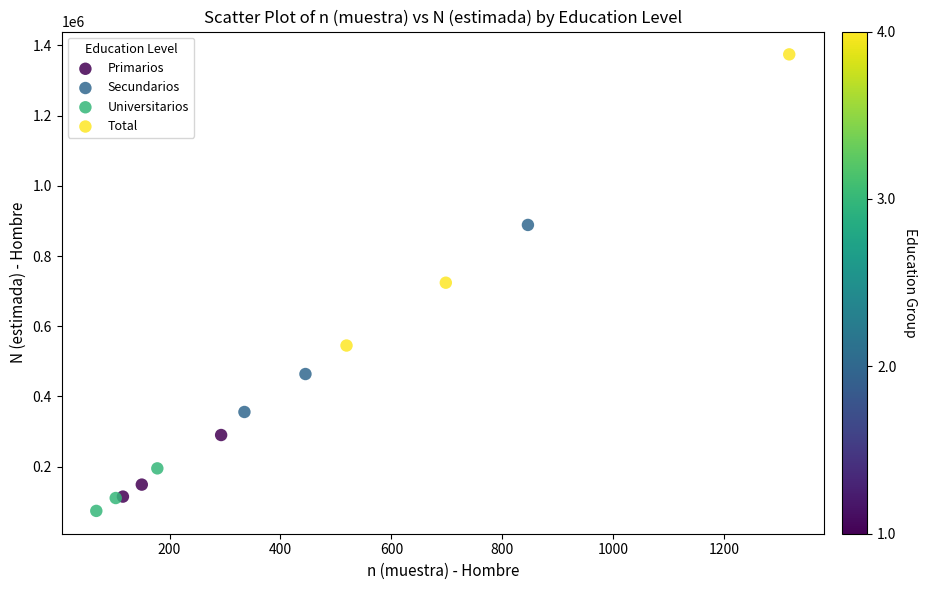

Which series reaches the maximum Y coordinate?

Total